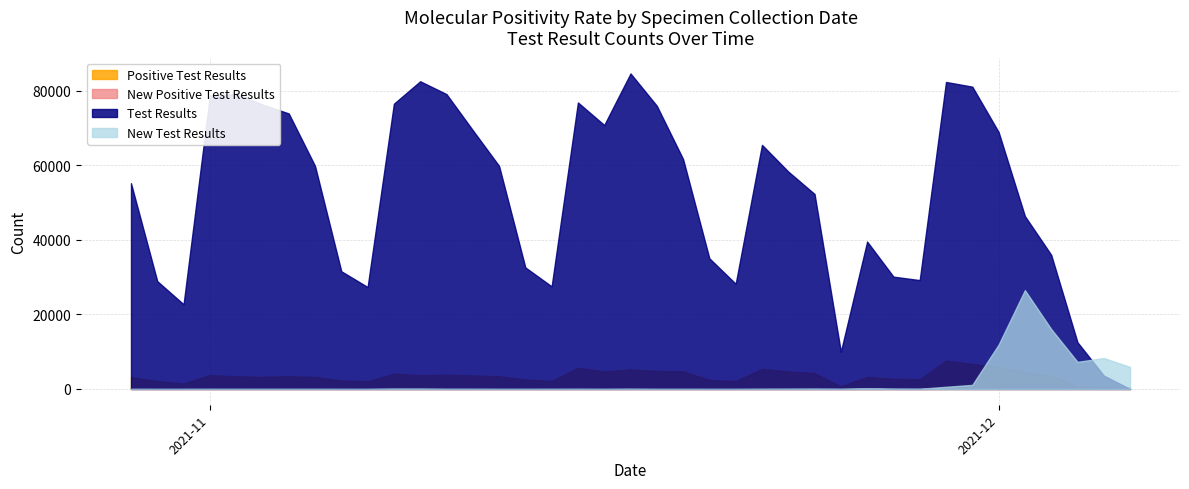

What is the value of the Positive Test Results point at the 21st from the left?

4832